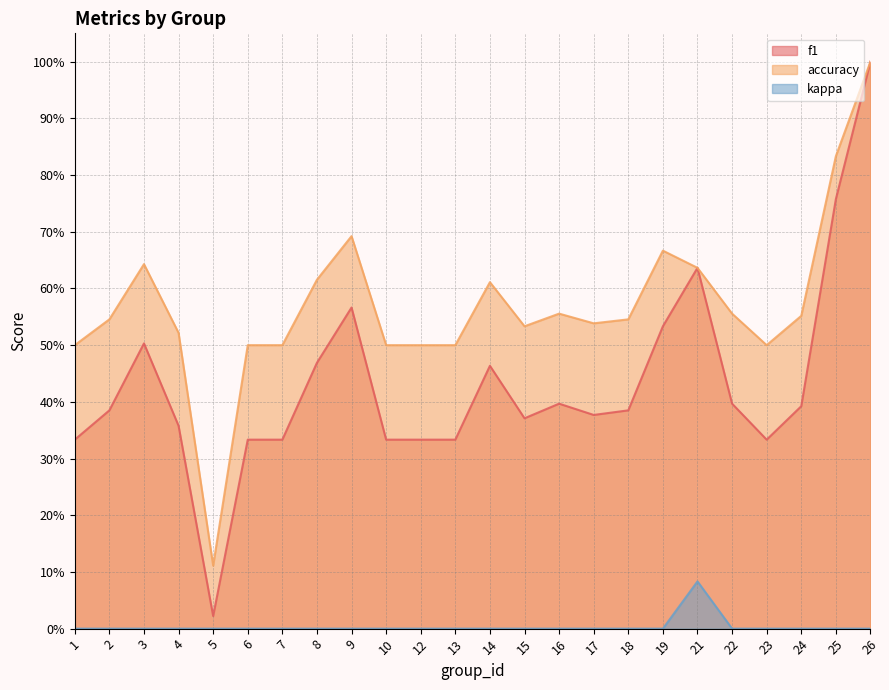

Which series has the largest range (max minus min)?

f1